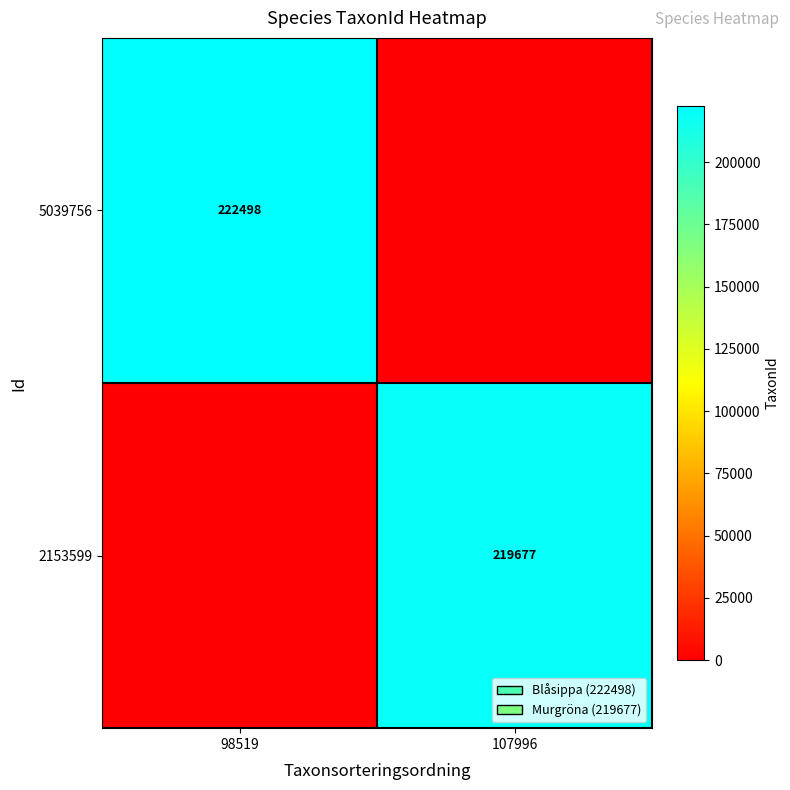

Between 98519 and 107996, which is larger?

98519